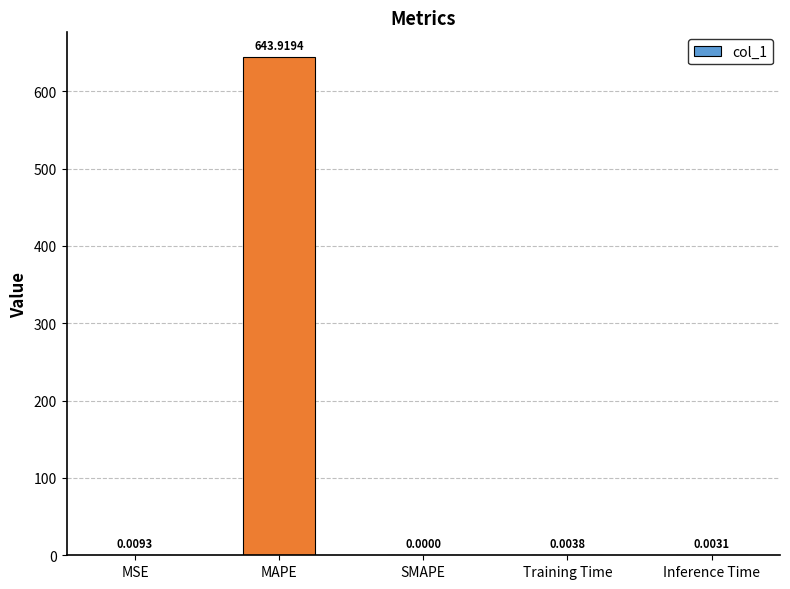

Where is the data nearest to the value 321?

MSE